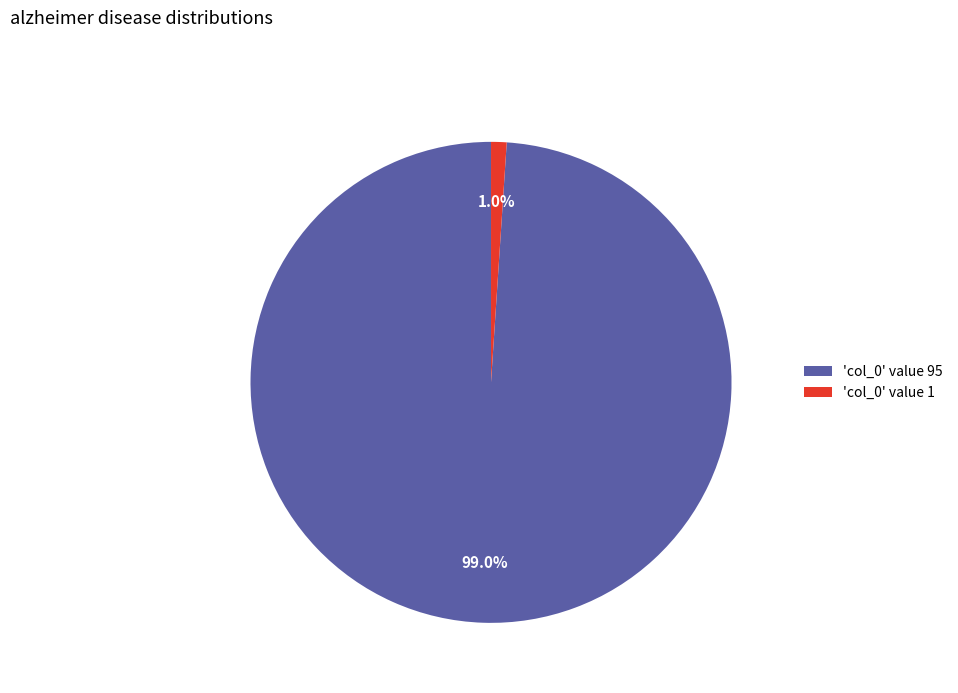

Is there any slice that represents more than half of the pie?

Yes